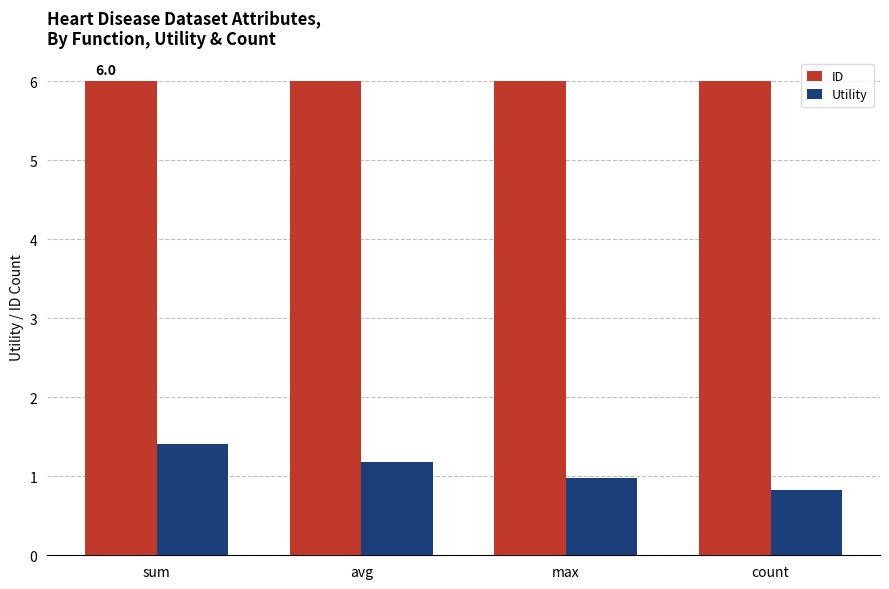

True or false: Utility has a value of 1.0 at max.

True